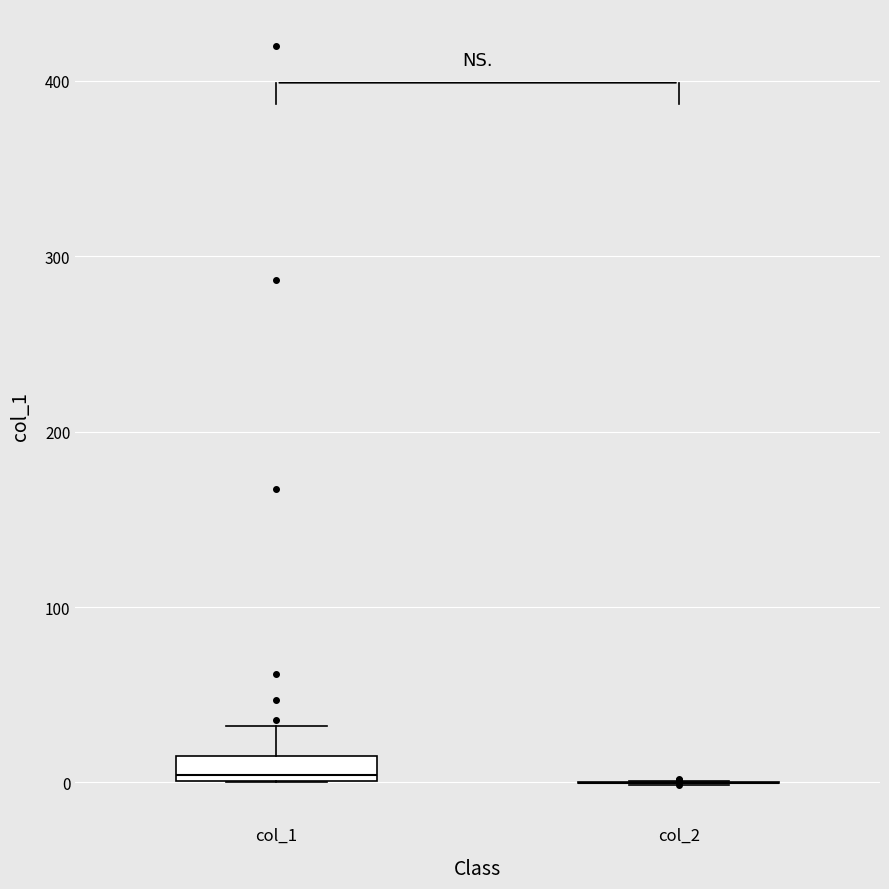

Comparing the boxes themselves (not the whiskers), which one is the tallest?

col_1